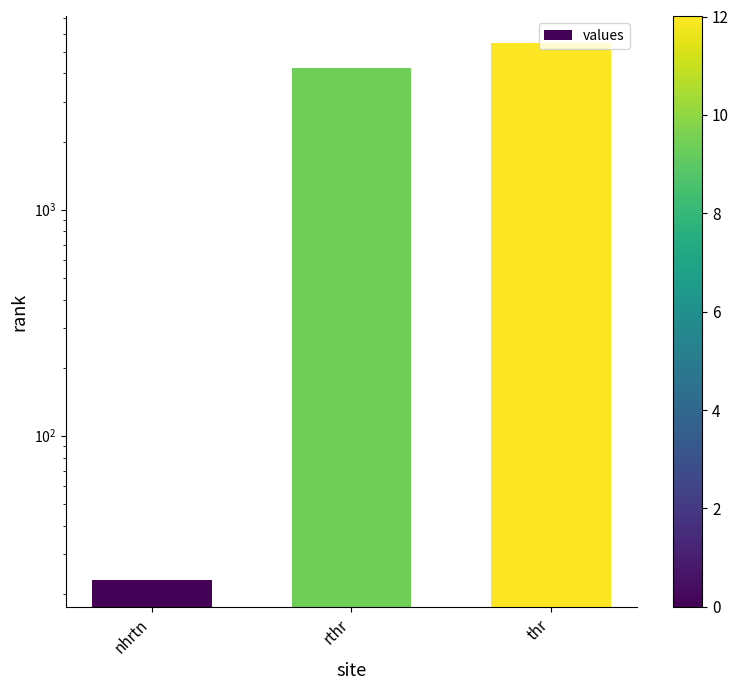

Rank the categories by value from lowest to highest.

nhrtn, rthr, thr